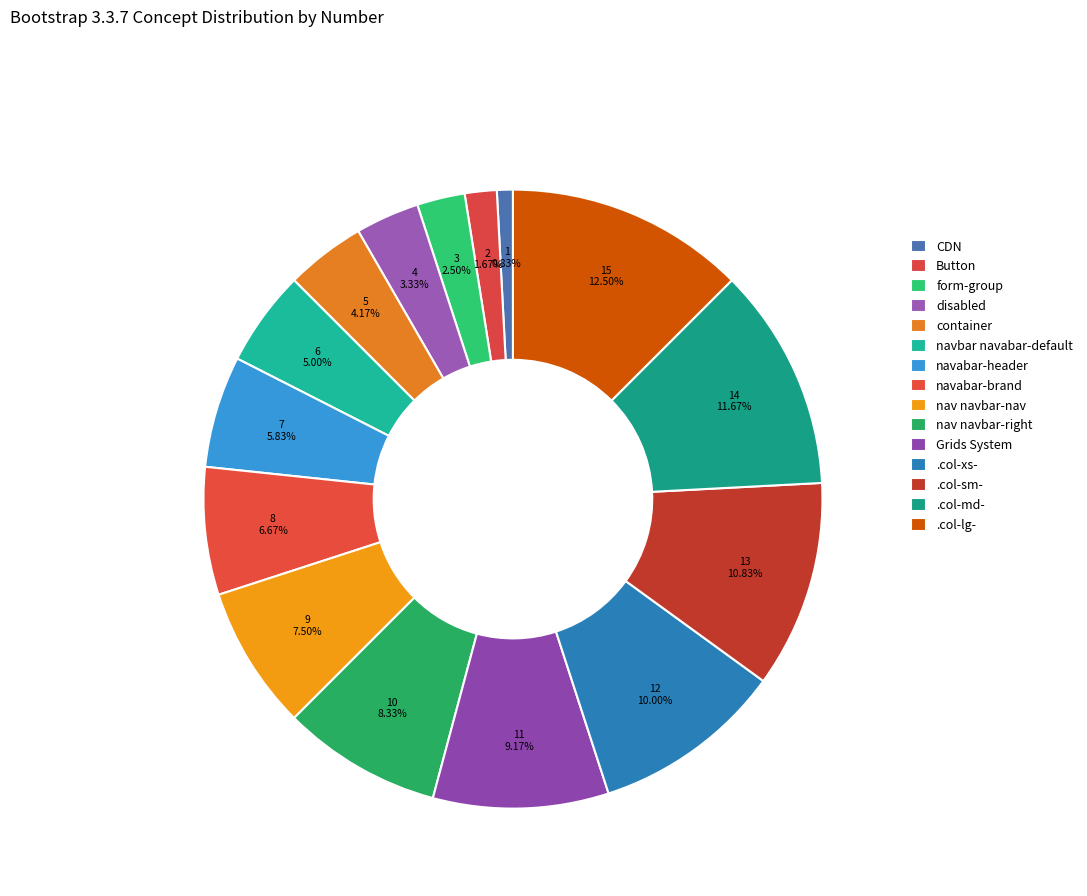

What percentage is NOT represented by Button?

98.3%